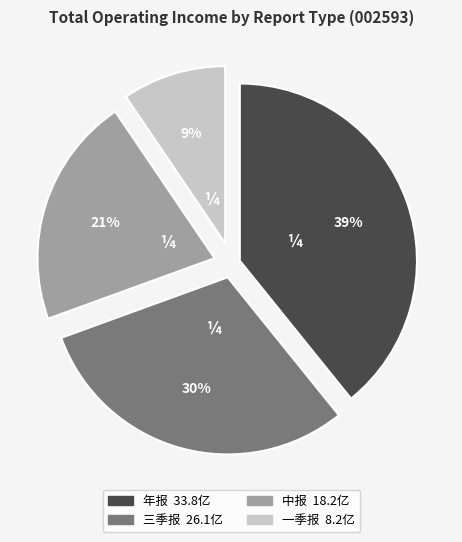

Rank the categories by value from highest to lowest.

年报, 三季报, 中报, 一季报